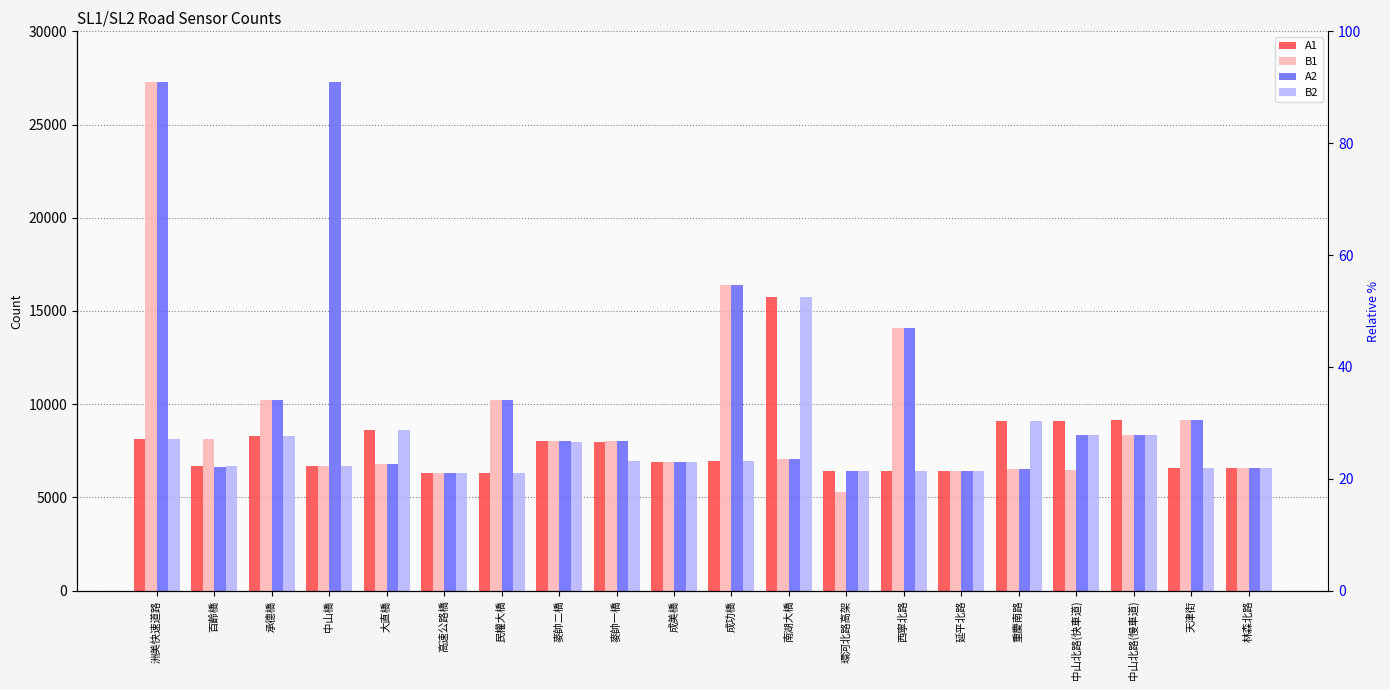

What is the average value of the A1 series?

7824